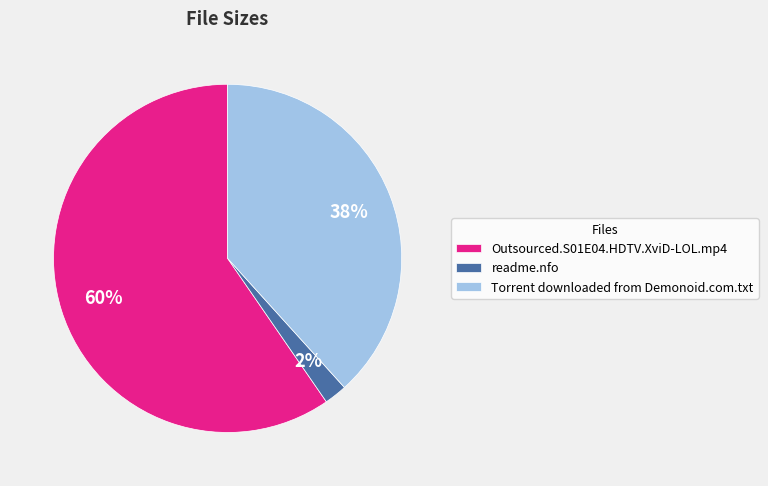

What is the majority slice?

Outsourced.S01E04.HDTV.XviD-LOL.mp4